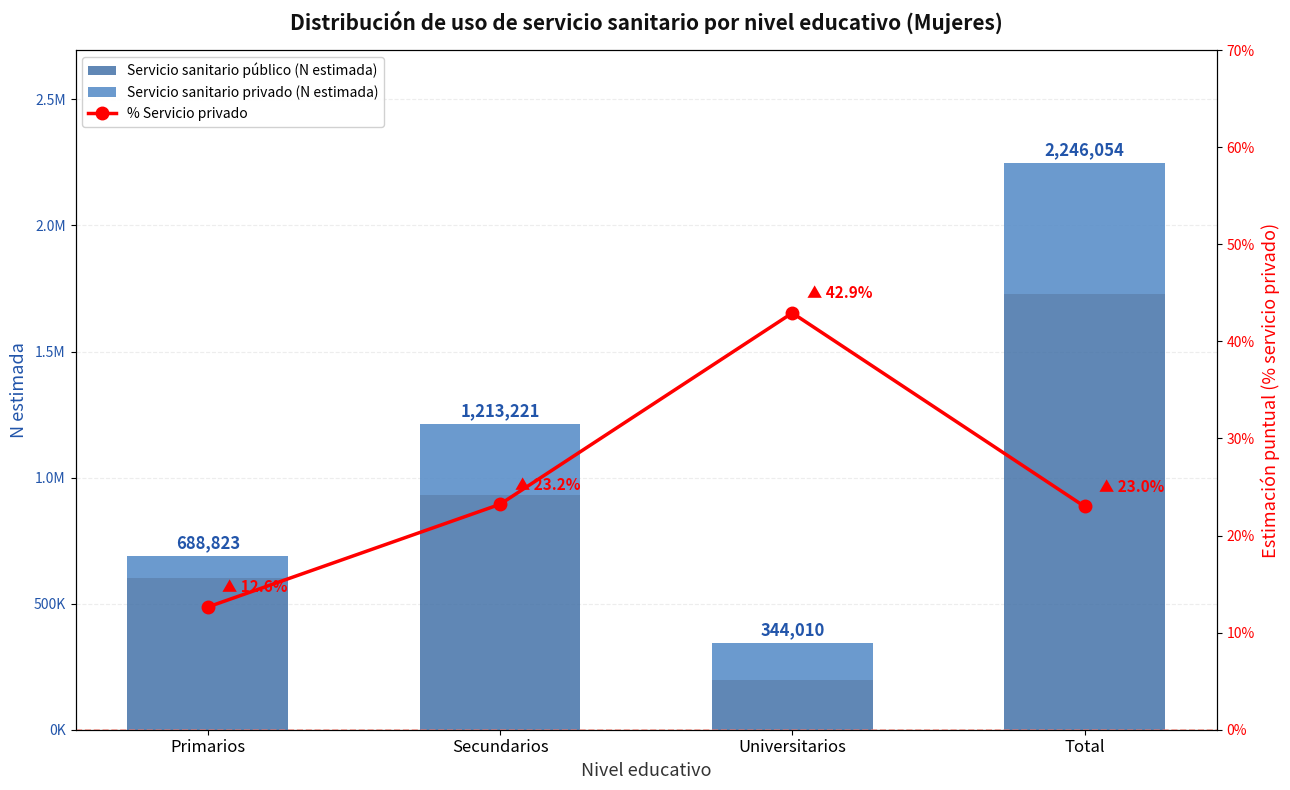

What is the total value across all series at Universitarios?

344052.9